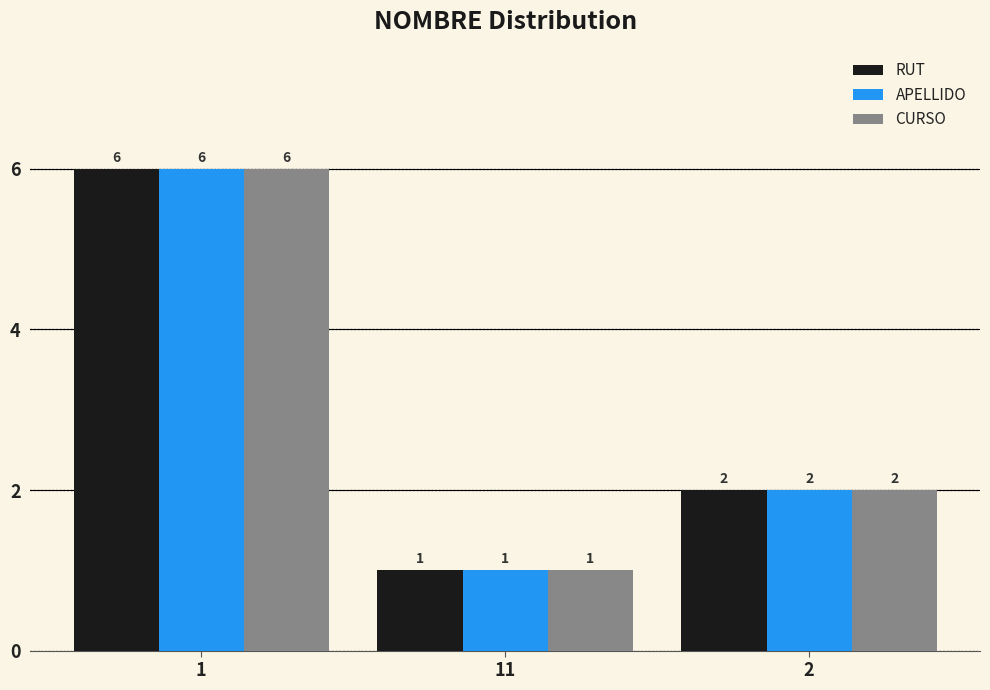

What are all the series names shown in the legend?

RUT, APELLIDO, CURSO